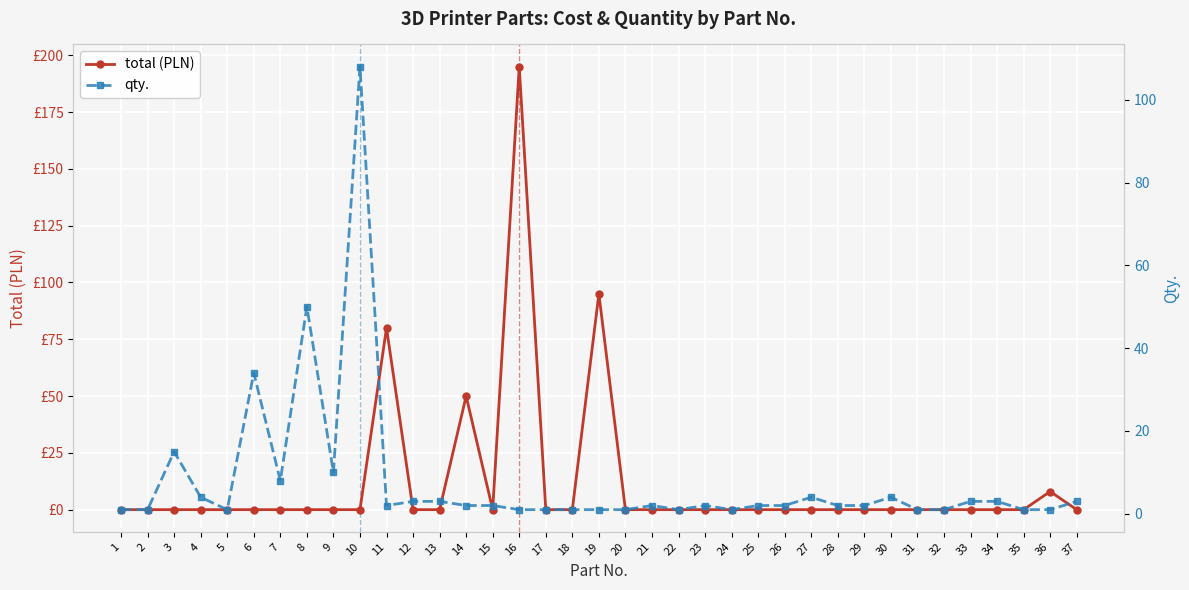

Which series has the largest total across all categories?

total (PLN)